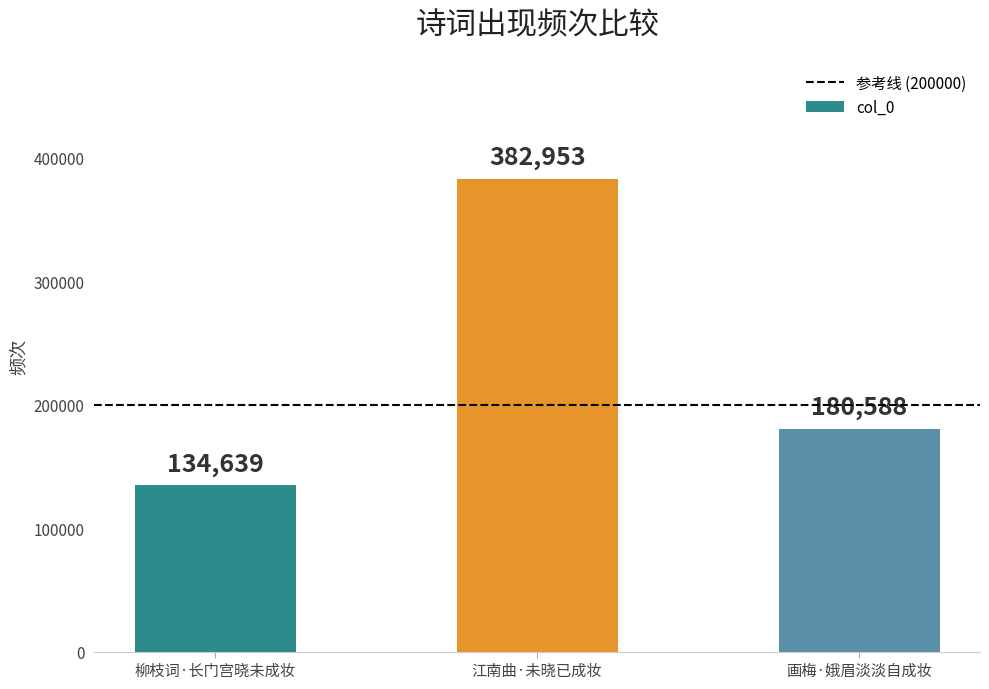

Count the values in the range 134639 to 382953.

3